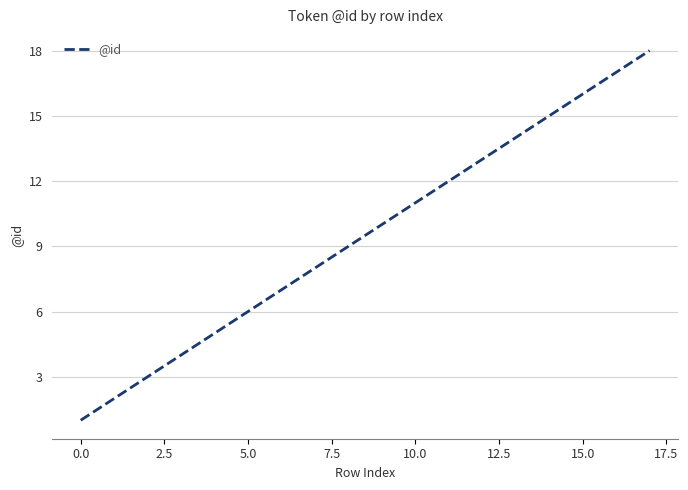

What is the greatest value displayed?

18